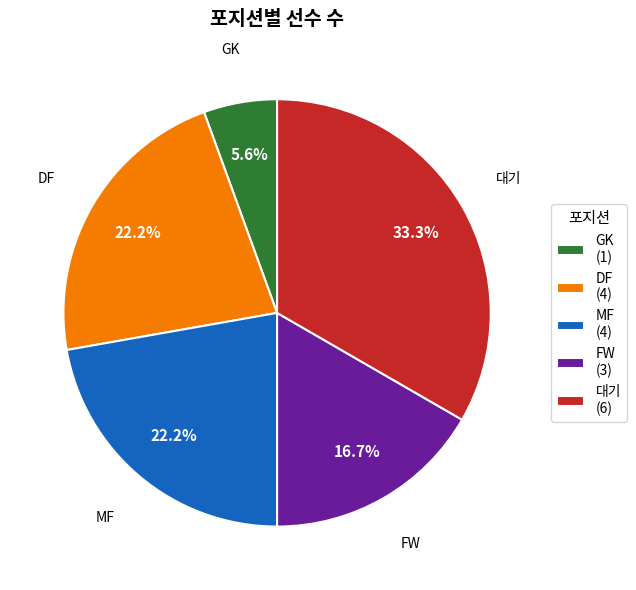

Do MF and FW together represent more than half of the pie?

No